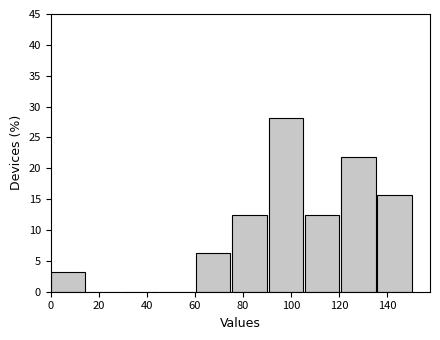

Reading left to right, transcribe this chart: for each bar, give the range it covers on the x-axis and its height. Neither the bar edges nor the heights are printed on the chart, so give them approximately, as read against the axes.

0 to 16: 3.0
16 to 30: 0
30 to 46: 0
46 to 60: 0
60 to 76: 6.5
76 to 90: 12.5
90 to 106: 28.0
106 to 120: 12.5
120 to 136: 22.0
136 to 152: 15.5